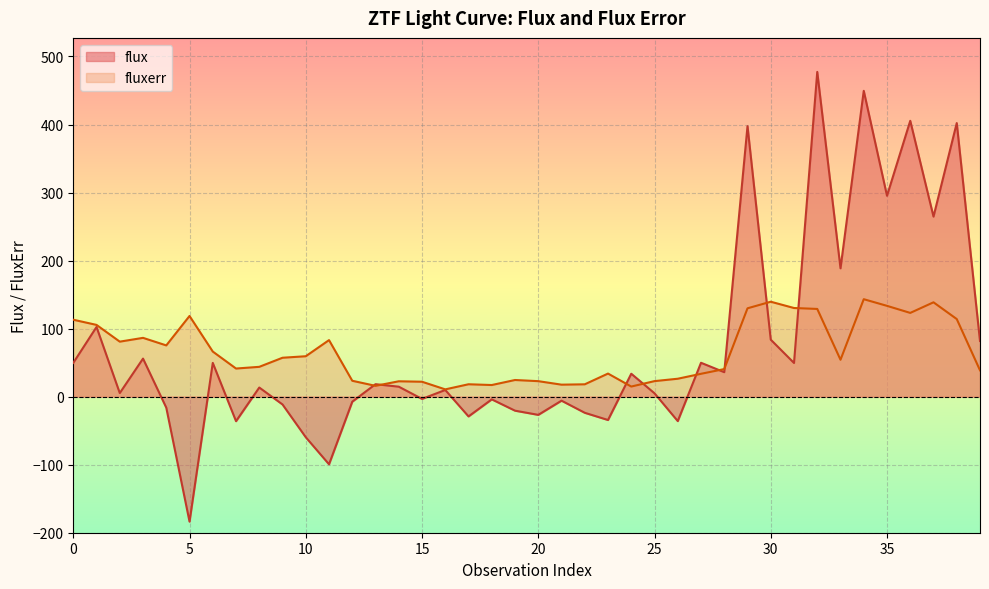

After their last crossing, which series has the higher values: flux or fluxerr?

flux